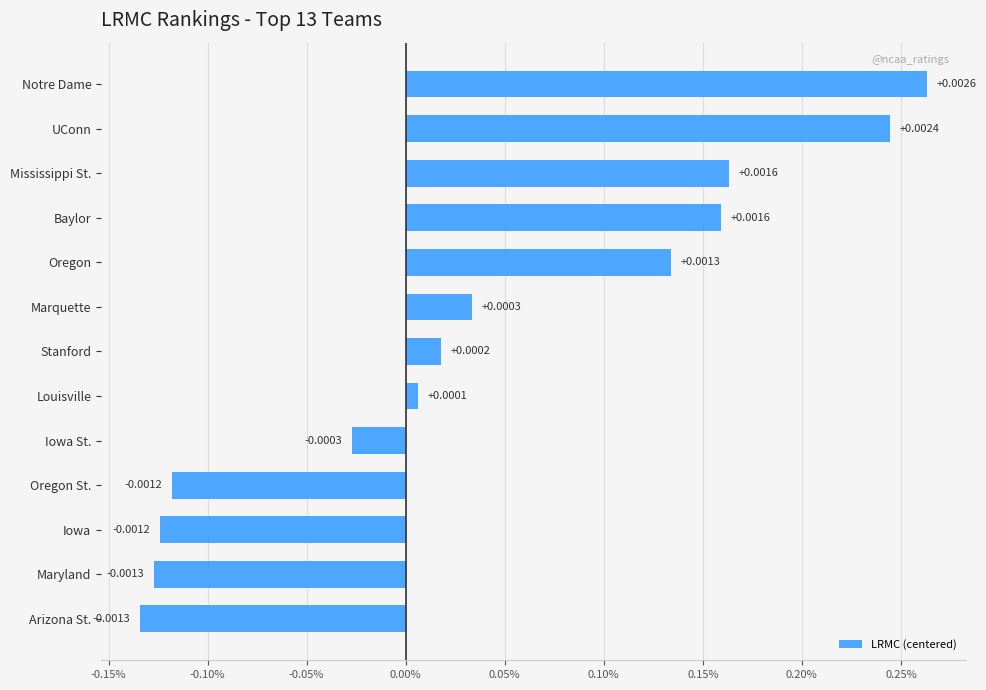

Does the chart contain any negative values?

Yes